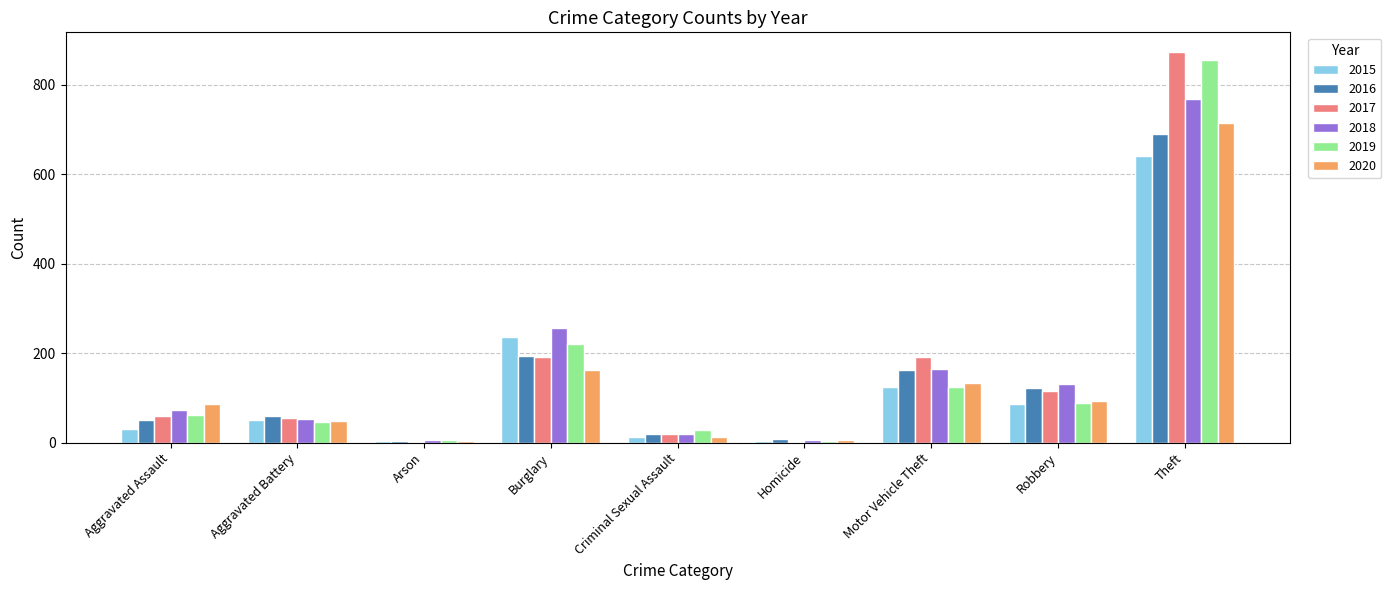

Is the value of 2016 at Homicide greater than the value of 2015 at Burglary?

No